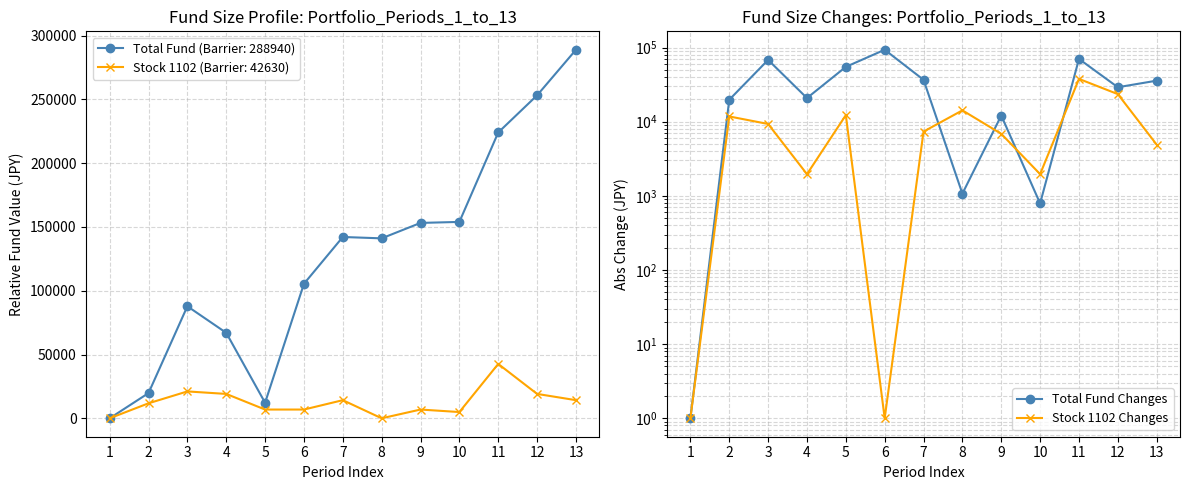

How many lines are shown in the chart?

2